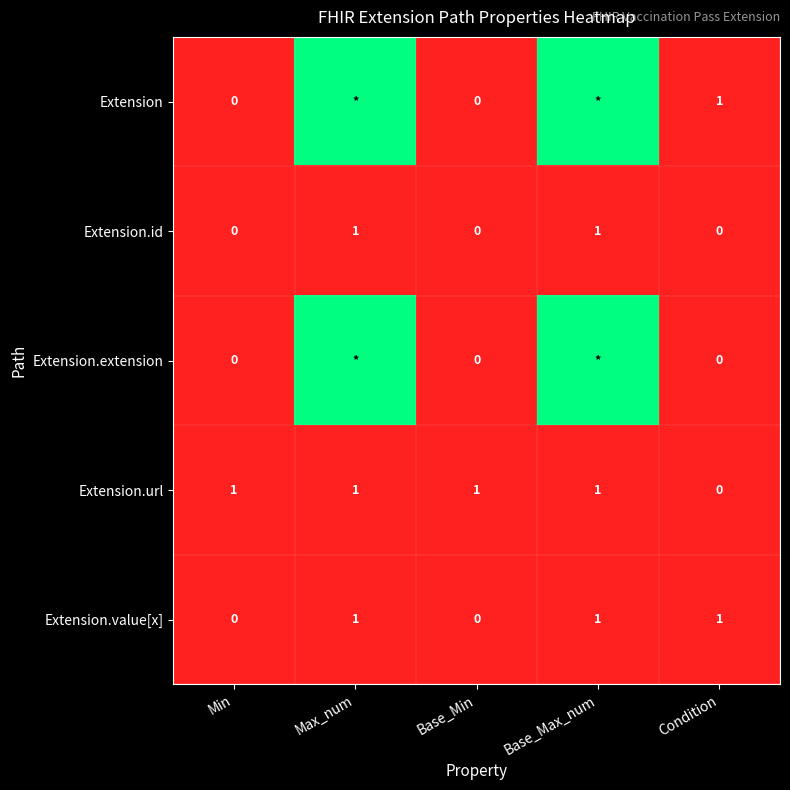

The value of Extension.url at Max_num is 1. True or false?

True